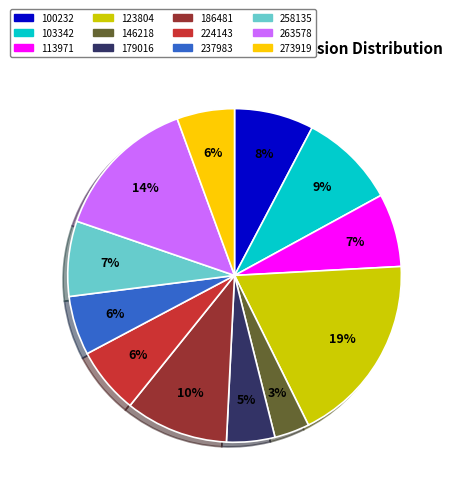

Which category has the smallest portion of the pie?

146218